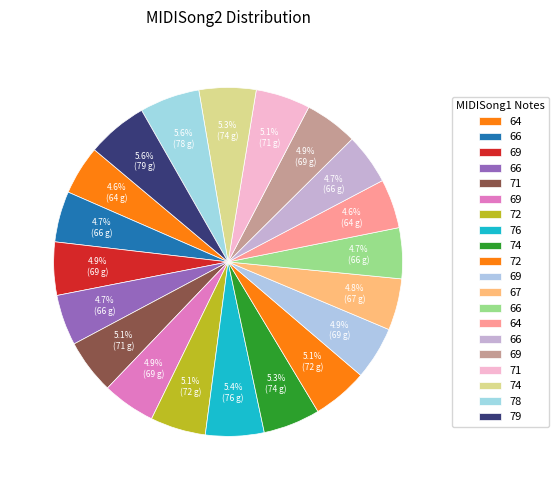

Count the number of slices in the pie.

20